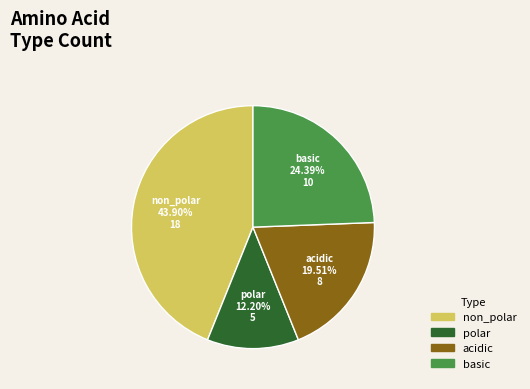

Is there any slice that represents more than half of the pie?

No